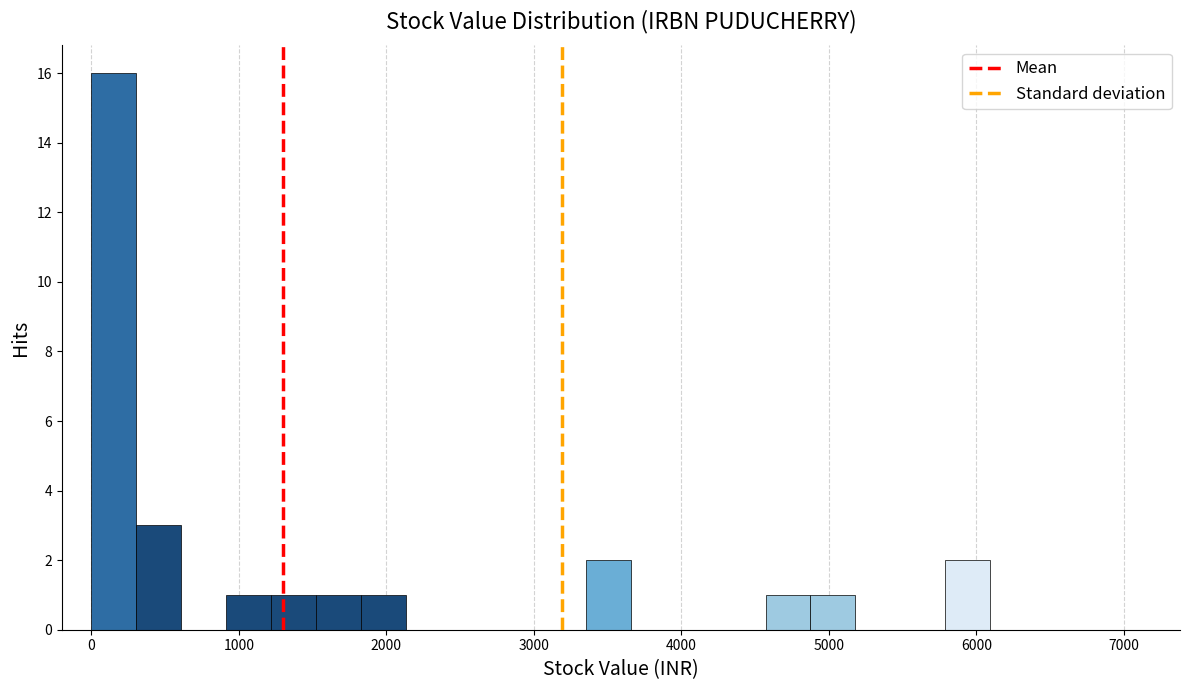

Read against the x-axis, roughly where is the centre of the tallest bar?

200